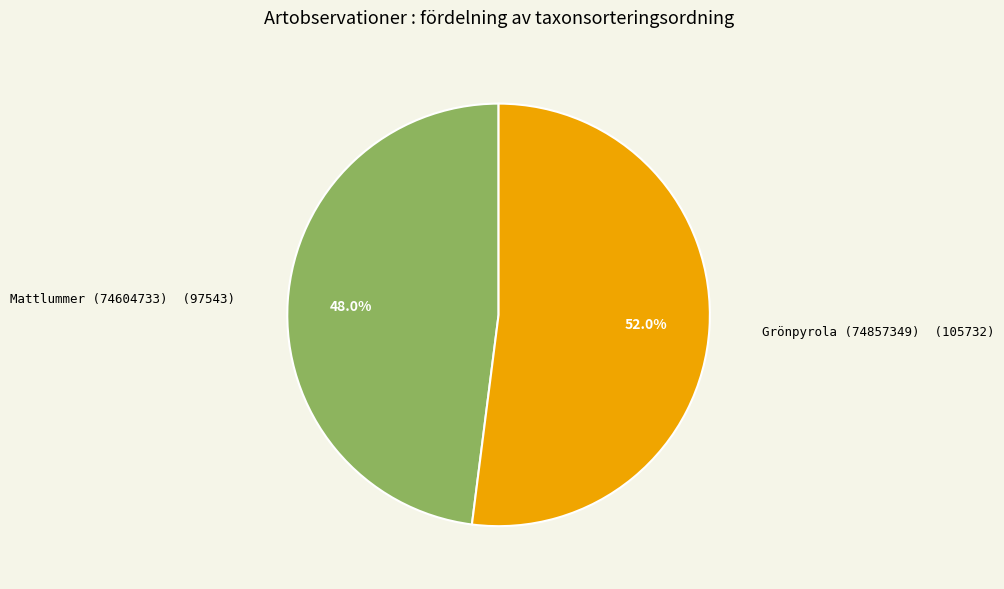

Rank the categories by value from highest to lowest.

Grönpyrola (74857349), Mattlummer (74604733)